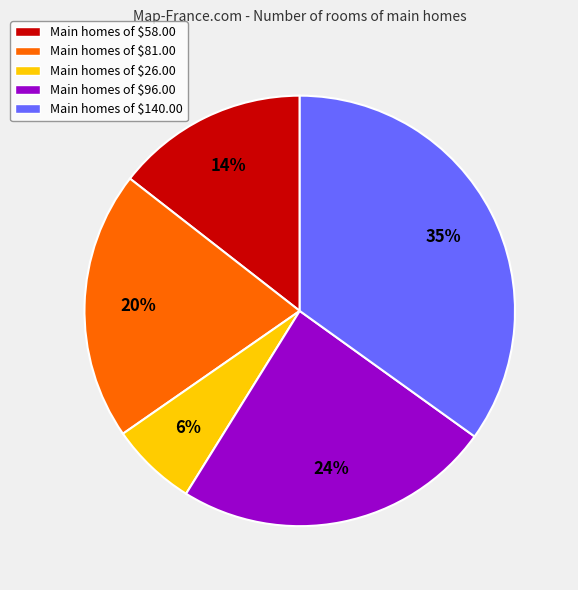

Is Main homes of $58.00 the majority of the pie?

No